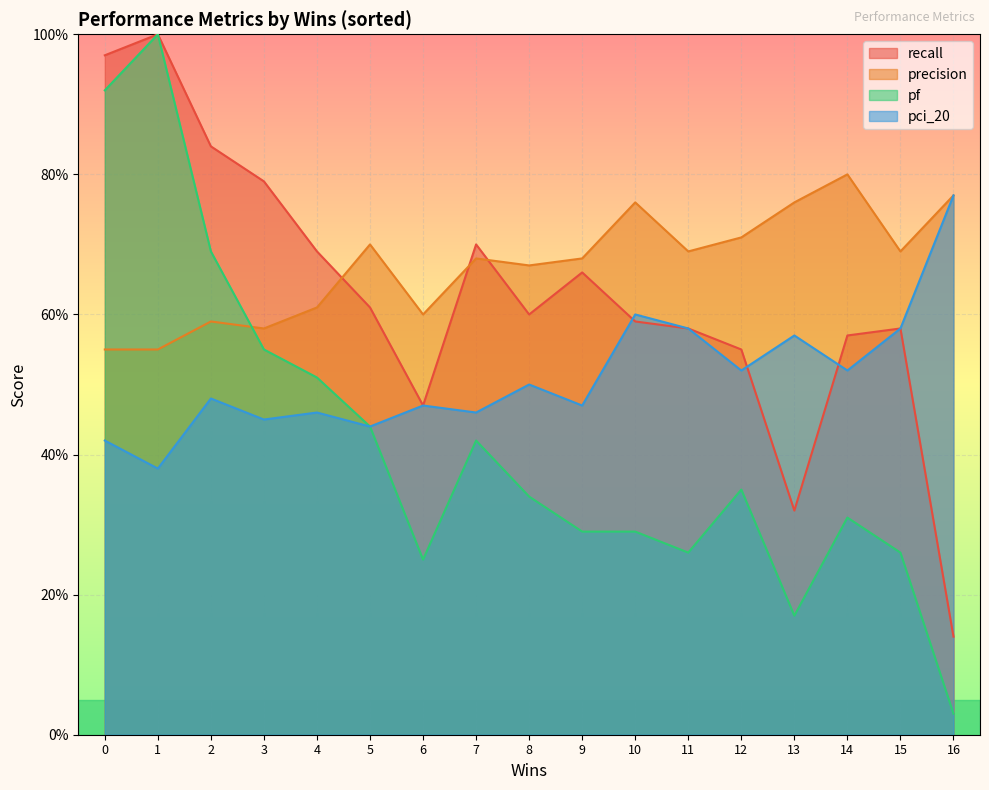

Which series has the widest spread of values?

pf